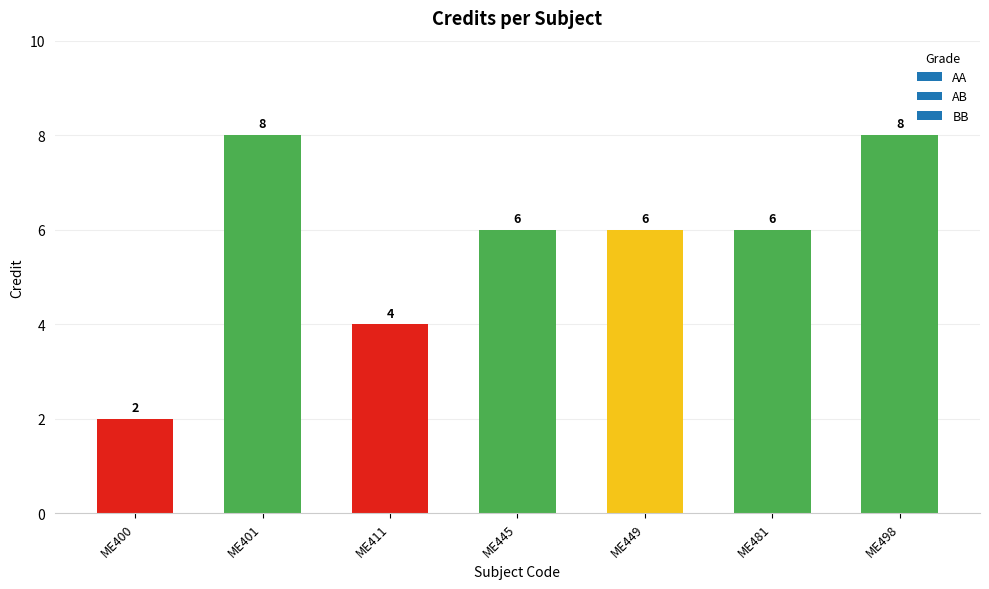

The value at ME481 is 6. True or false?

True